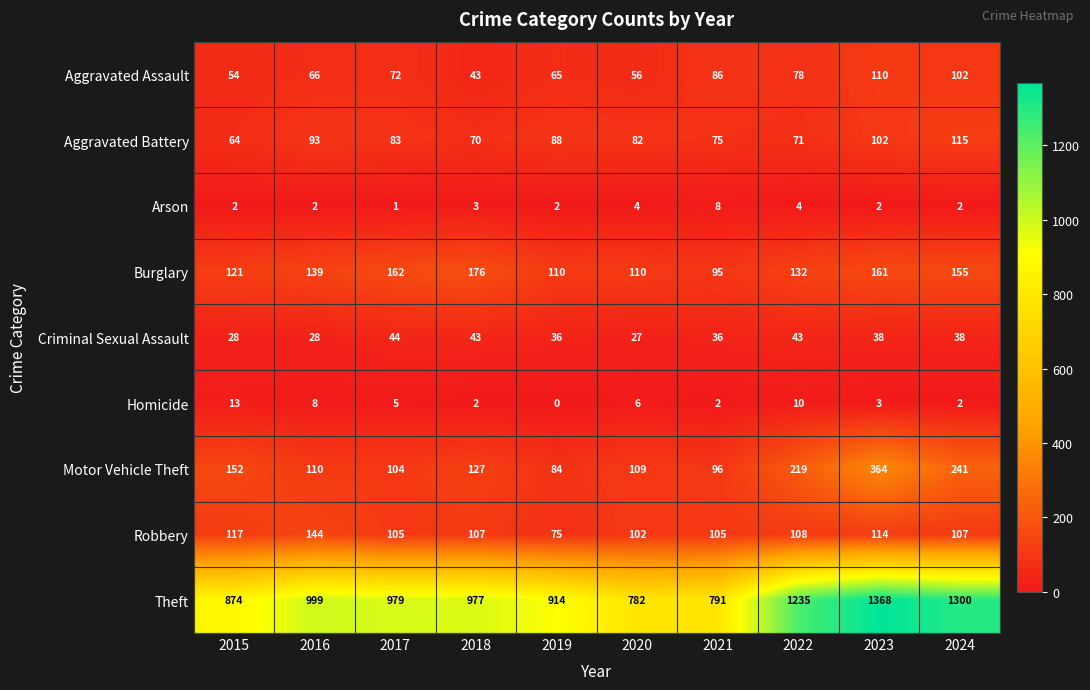

What is the average value of the Motor Vehicle Theft series?

161